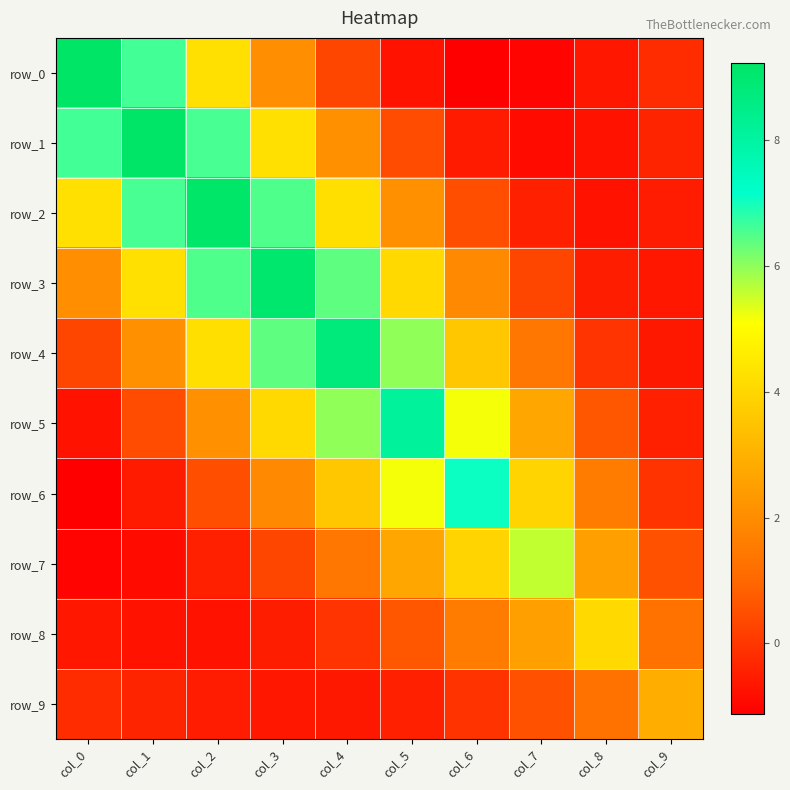

How many series are shown in this chart?

10